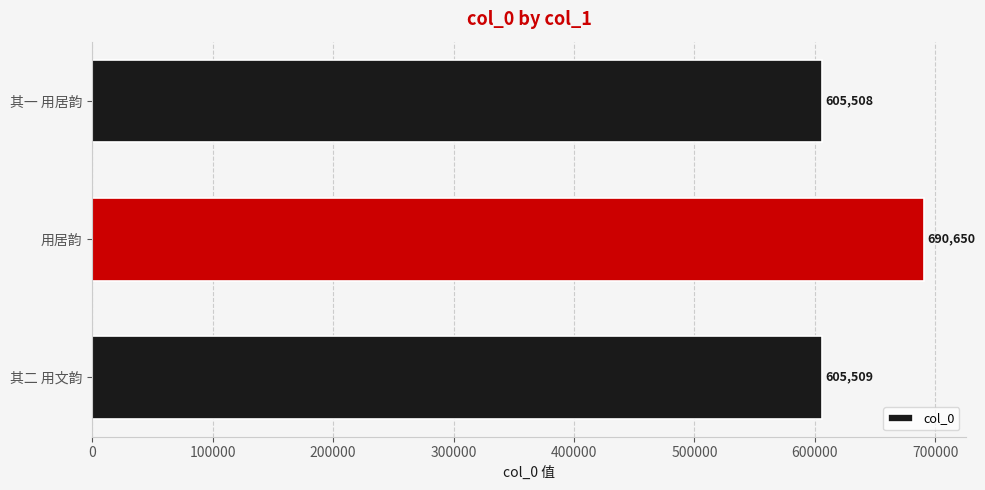

List the labels in order of value, smallest first.

其一 用居韵, 其二 用文韵, 用居韵